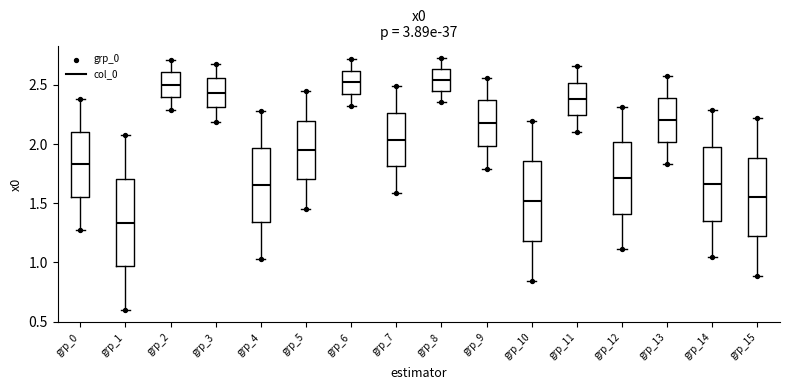

Reading left to right, transcribe this box plot: for each box, give where its median line is, the range the box spans, and where its two whiskers end, as read against the y-axis. The values are not printed on the chart, so give them approximately, as read against the axis.

grp_0: median 1.85, box 1.55 to 2.10, whiskers 1.30 to 2.40
grp_1: median 1.35, box 0.95 to 1.70, whiskers 0.60 to 2.05
grp_2: median 2.50, box 2.40 to 2.60, whiskers 2.30 to 2.70
grp_3: median 2.45, box 2.30 to 2.55, whiskers 2.20 to 2.70
grp_4: median 1.65, box 1.35 to 1.95, whiskers 1.05 to 2.30
grp_5: median 1.95, box 1.70 to 2.20, whiskers 1.45 to 2.45
grp_6: median 2.50, box 2.40 to 2.60, whiskers 2.30 to 2.70
grp_7: median 2.05, box 1.80 to 2.25, whiskers 1.60 to 2.50
grp_8: median 2.55, box 2.45 to 2.65, whiskers 2.35 to 2.75
grp_9: median 2.20, box 2.00 to 2.35, whiskers 1.80 to 2.55
grp_10: median 1.50, box 1.20 to 1.85, whiskers 0.85 to 2.20
grp_11: median 2.40, box 2.25 to 2.50, whiskers 2.10 to 2.65
grp_12: median 1.70, box 1.40 to 2.00, whiskers 1.10 to 2.30
grp_13: median 2.20, box 2.00 to 2.40, whiskers 1.85 to 2.55
grp_14: median 1.65, box 1.35 to 1.95, whiskers 1.05 to 2.30
grp_15: median 1.55, box 1.20 to 1.90, whiskers 0.90 to 2.20